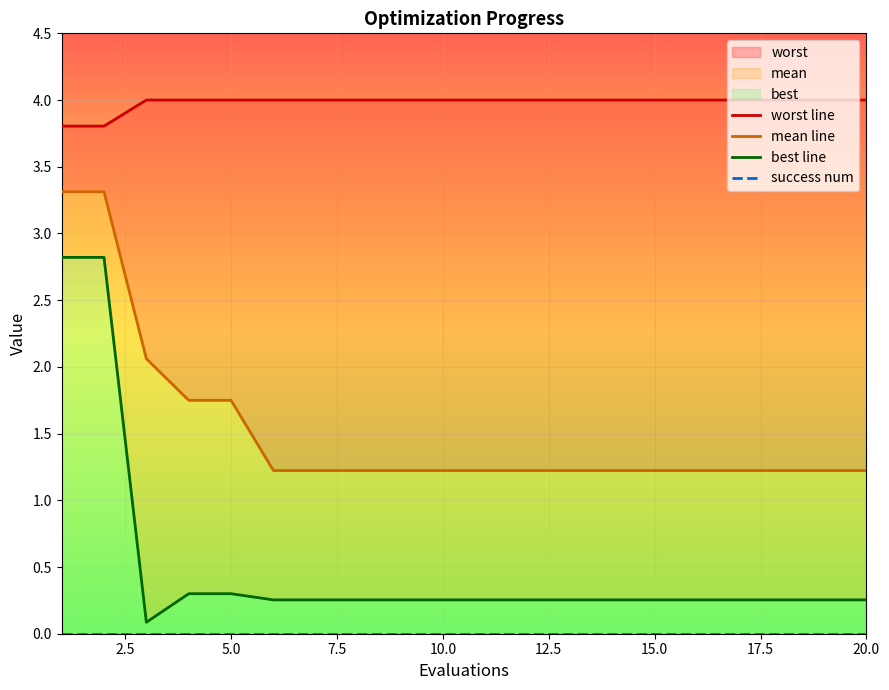

How many series are shown in this chart?

4